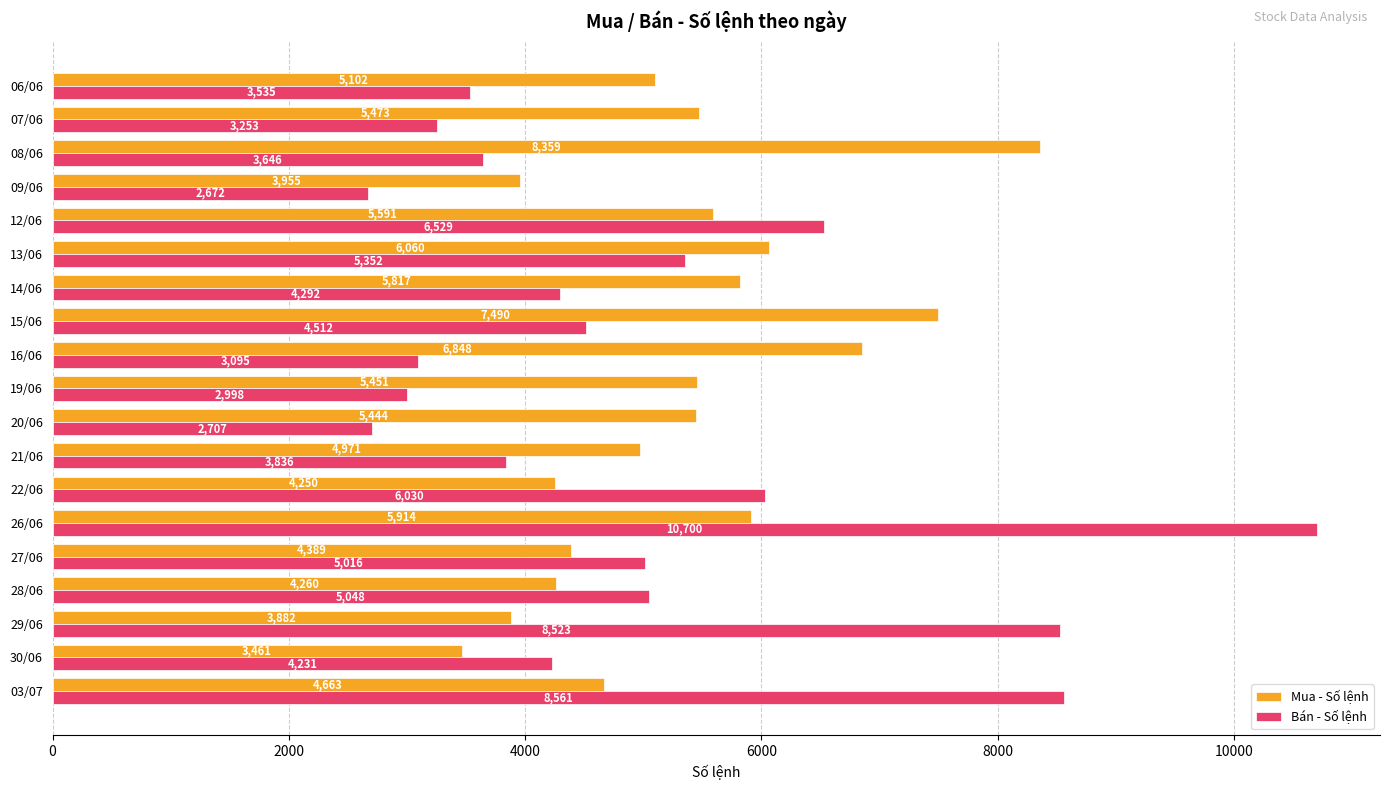

What is the difference between the maximum and minimum values in the Bán - Số lệnh series?

8028